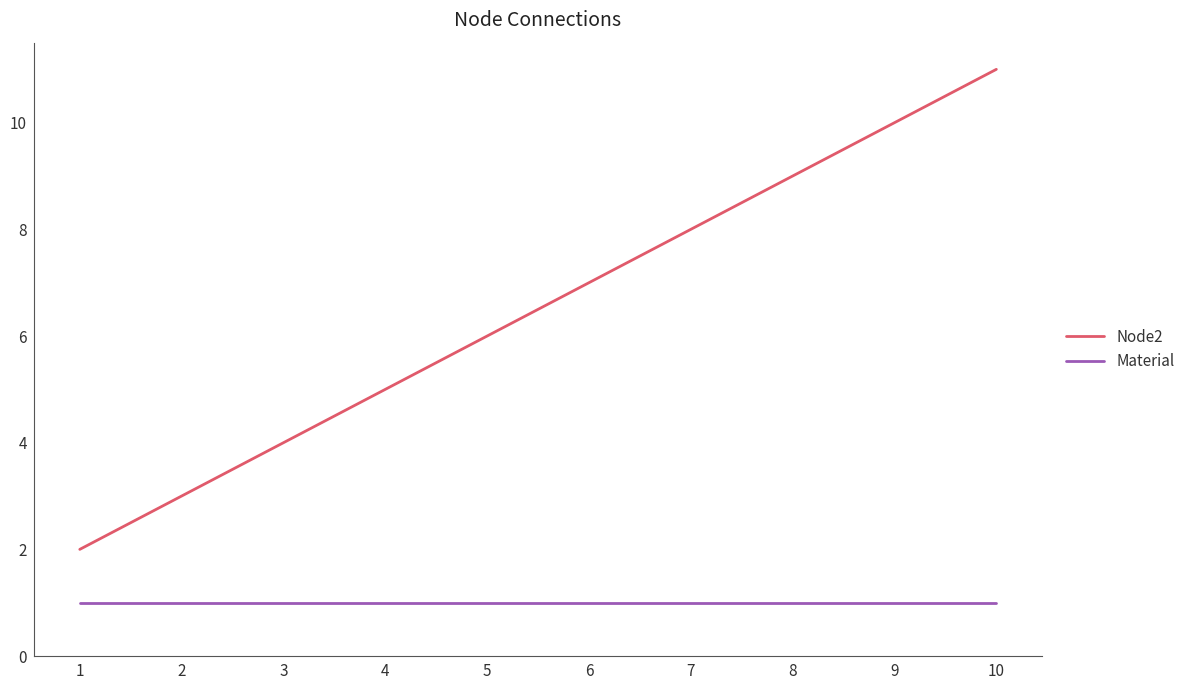

What are all the series names shown in the legend?

Node2, Material